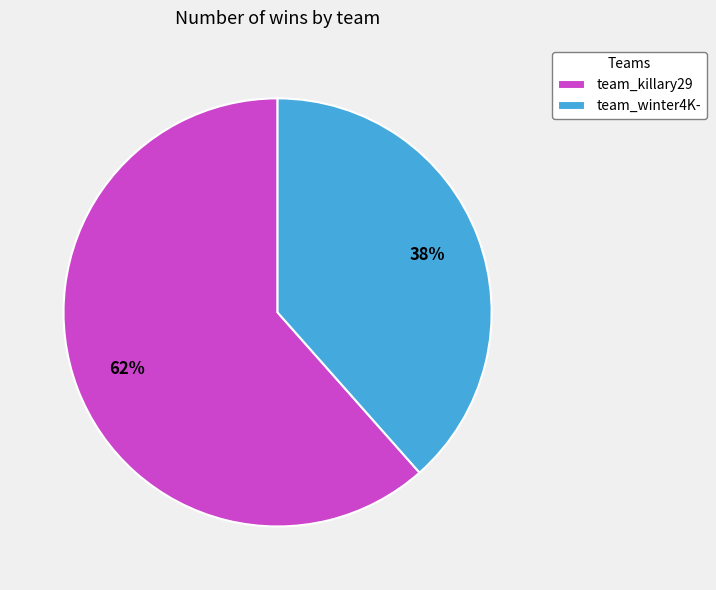

How many segments does this pie chart have?

2